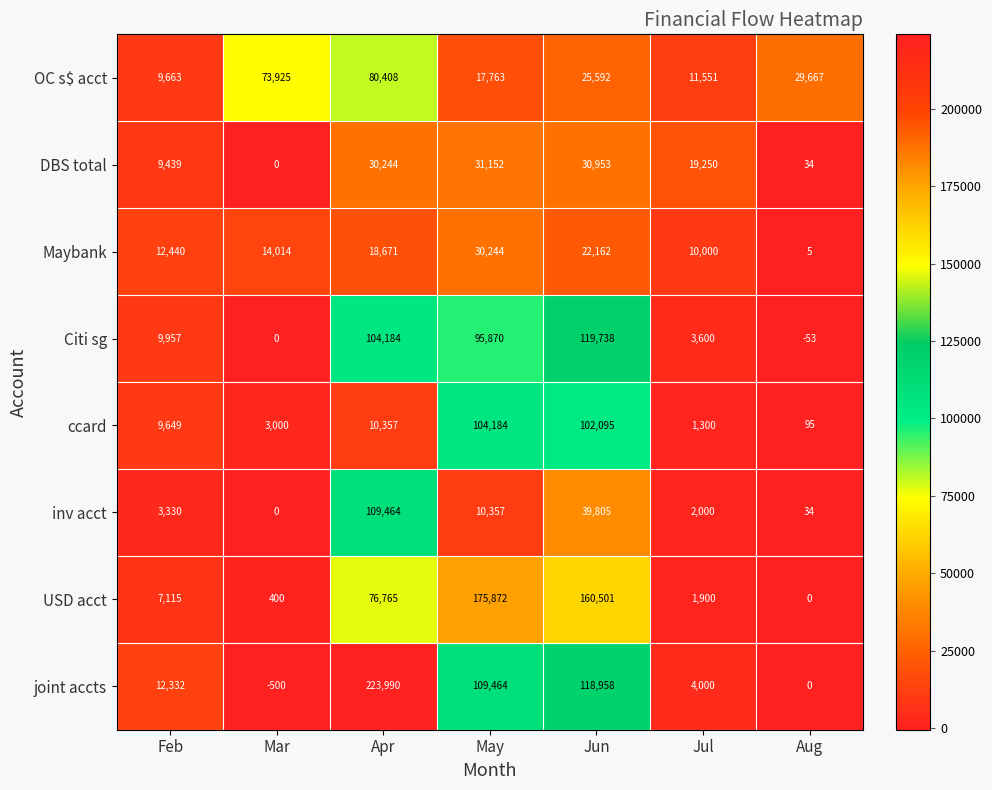

The value of DBS total at Jun is 30953. True or false?

True